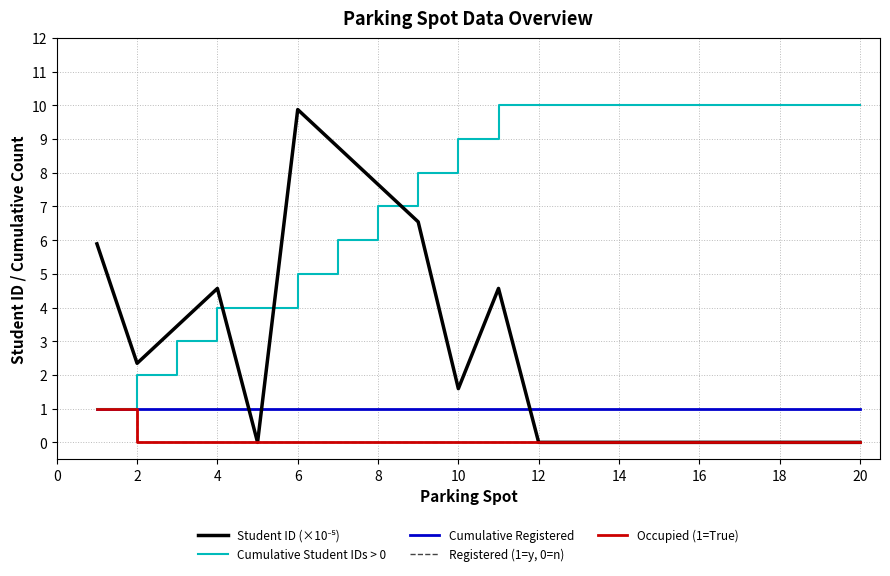

Does the chart display data point markers on the line(s)?

No